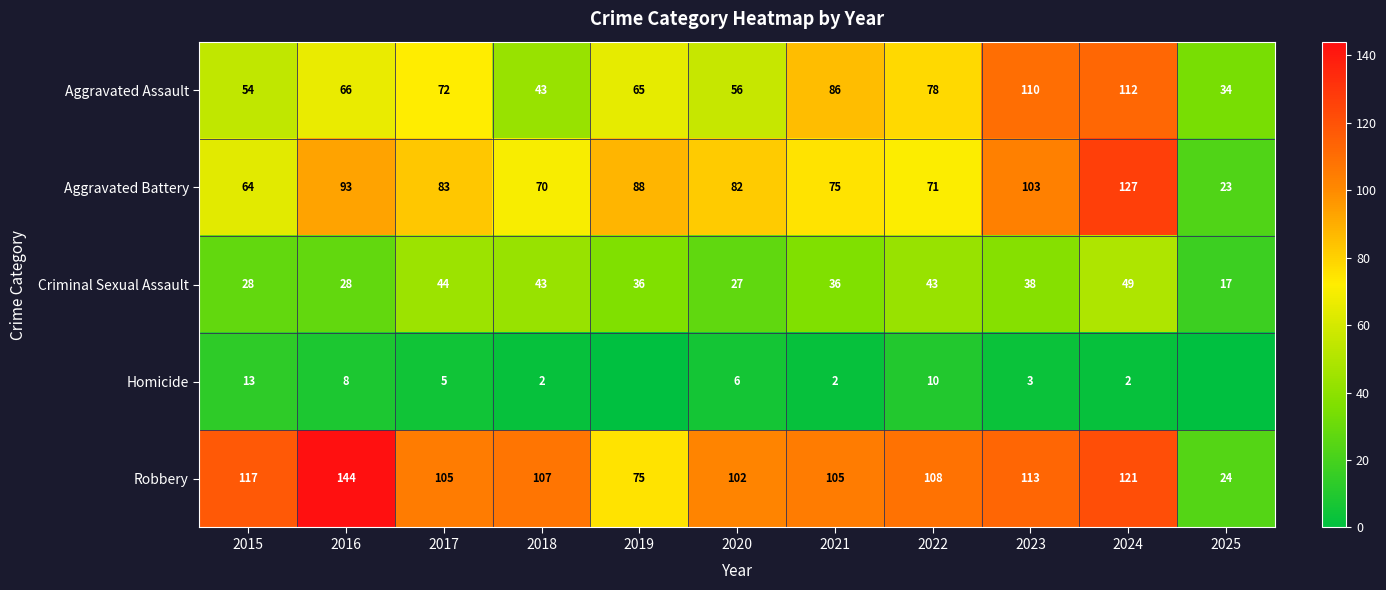

What is the total value across all series at 2024?

411